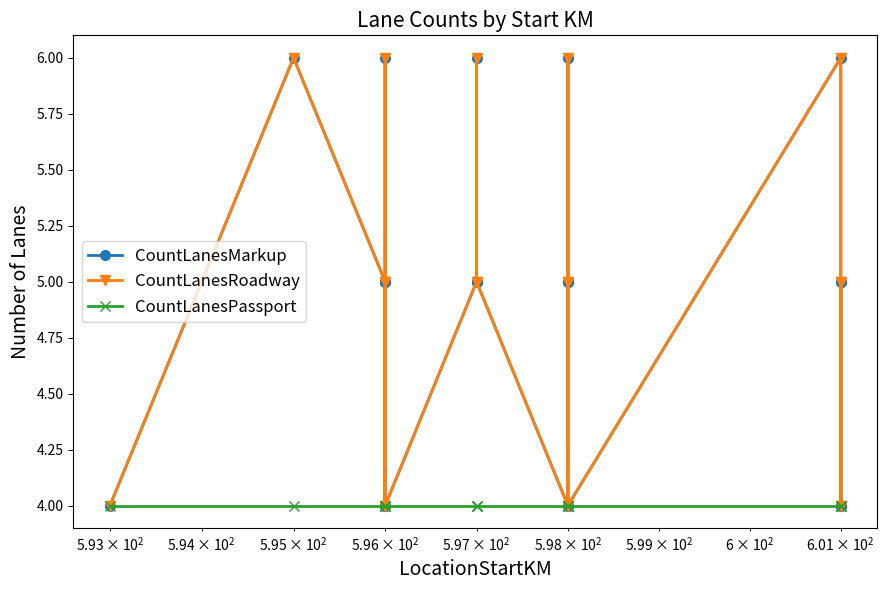

What are all the series names shown in the legend?

CountLanesMarkup, CountLanesRoadway, CountLanesPassport